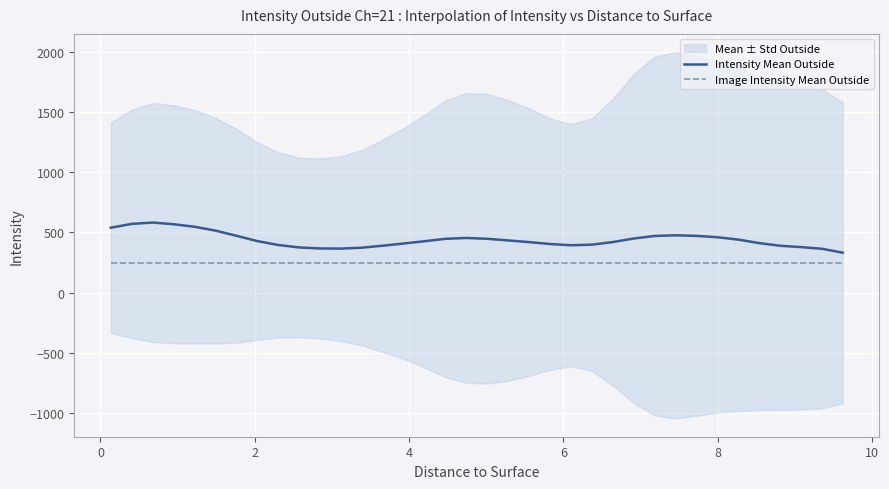

What is the approximate value of Image Intensity Mean Outside at 8?

248.0